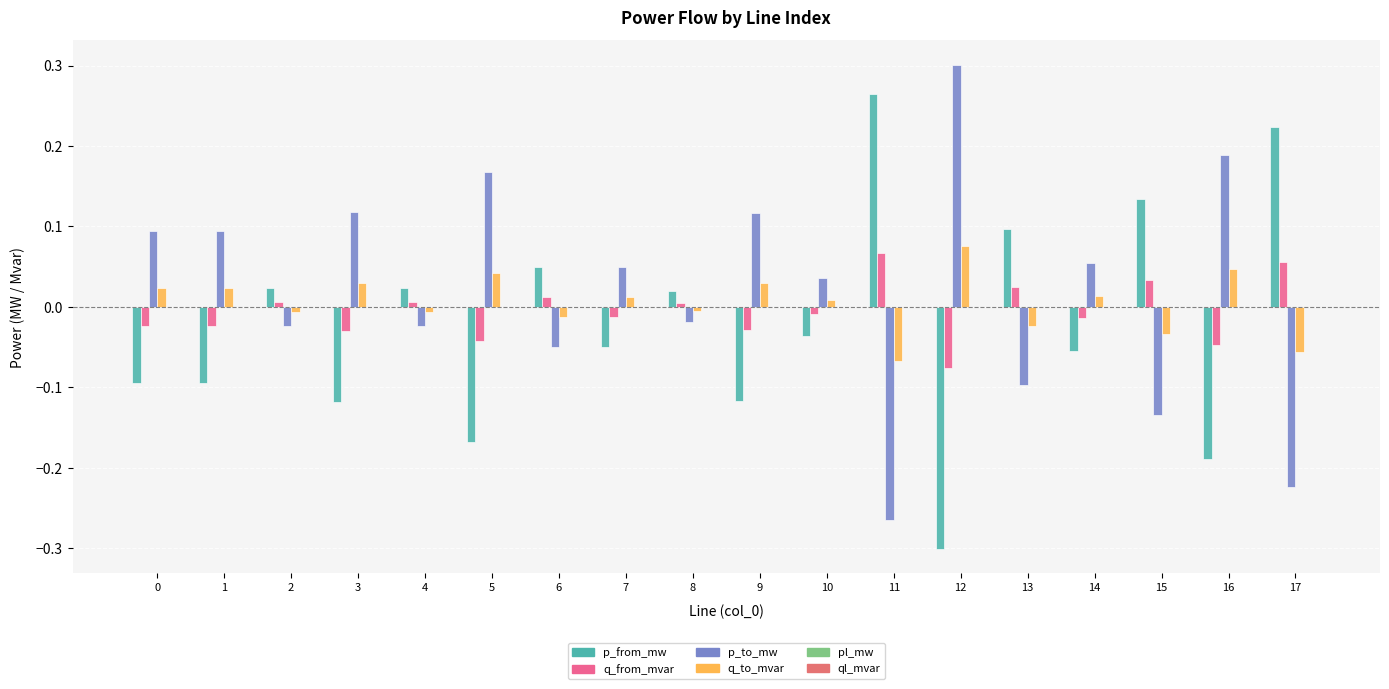

Which label corresponds to the smallest value in the chart?

12